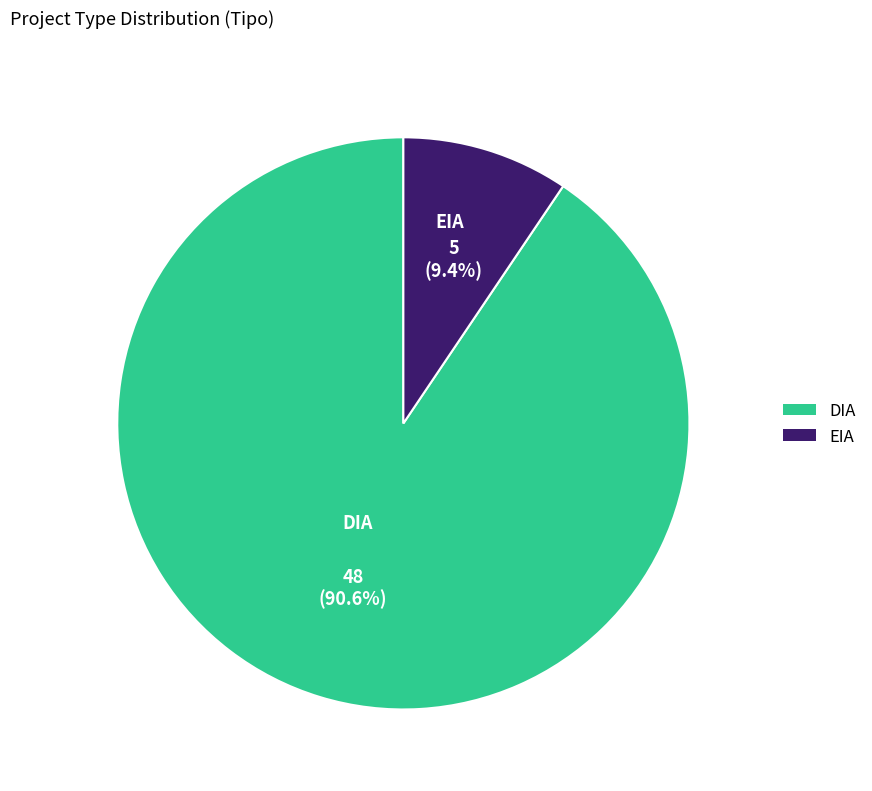

Does EIA account for over 50% of the chart?

No